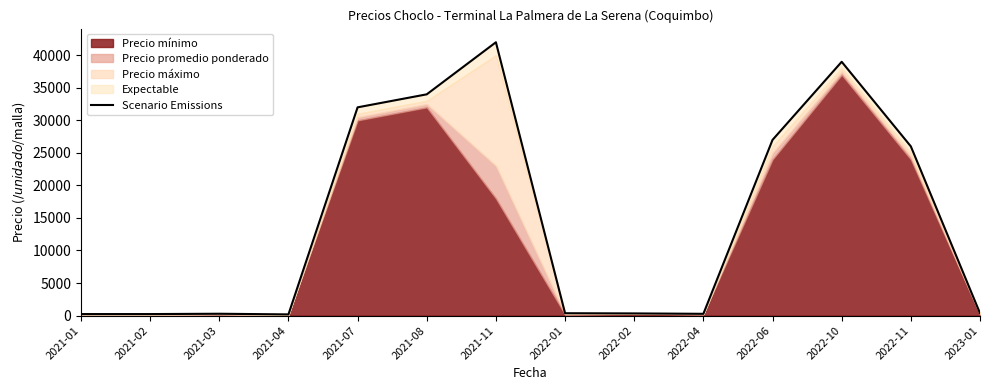

List the labels in order of value, smallest first.

2021-04, 2021-01, 2021-02, 2022-04, 2021-03, 2022-02, 2022-01, 2023-01, 2022-11, 2022-06, 2021-07, 2021-08, 2022-10, 2021-11